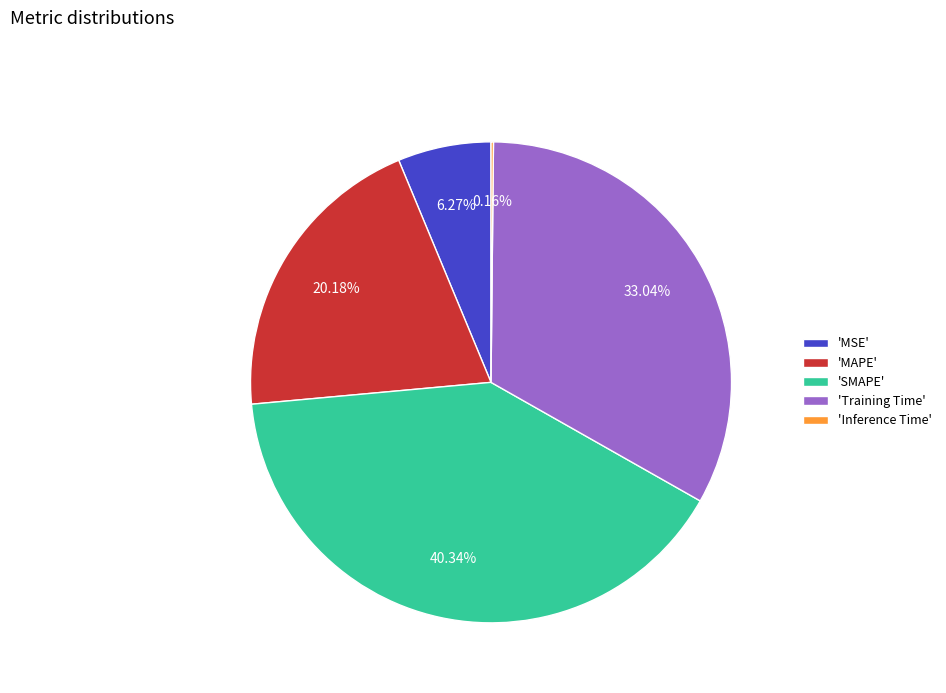

Is there a majority slice in this chart?

No